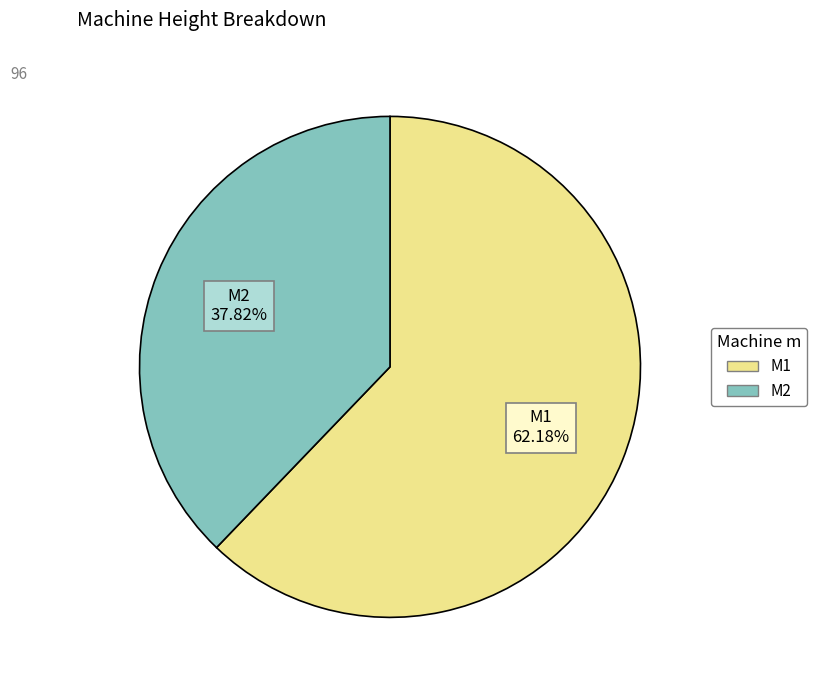

Combined, do M2 and M1 account for over 50%?

Yes